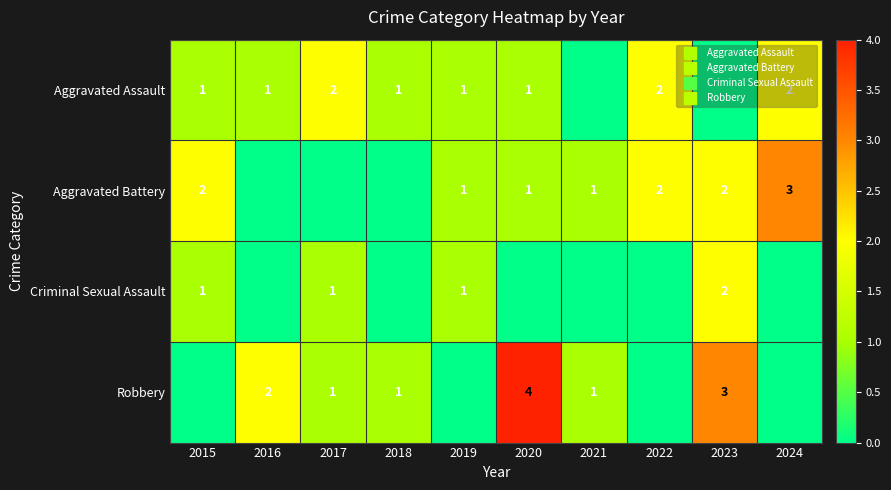

At which label does Robbery reach its peak?

2020